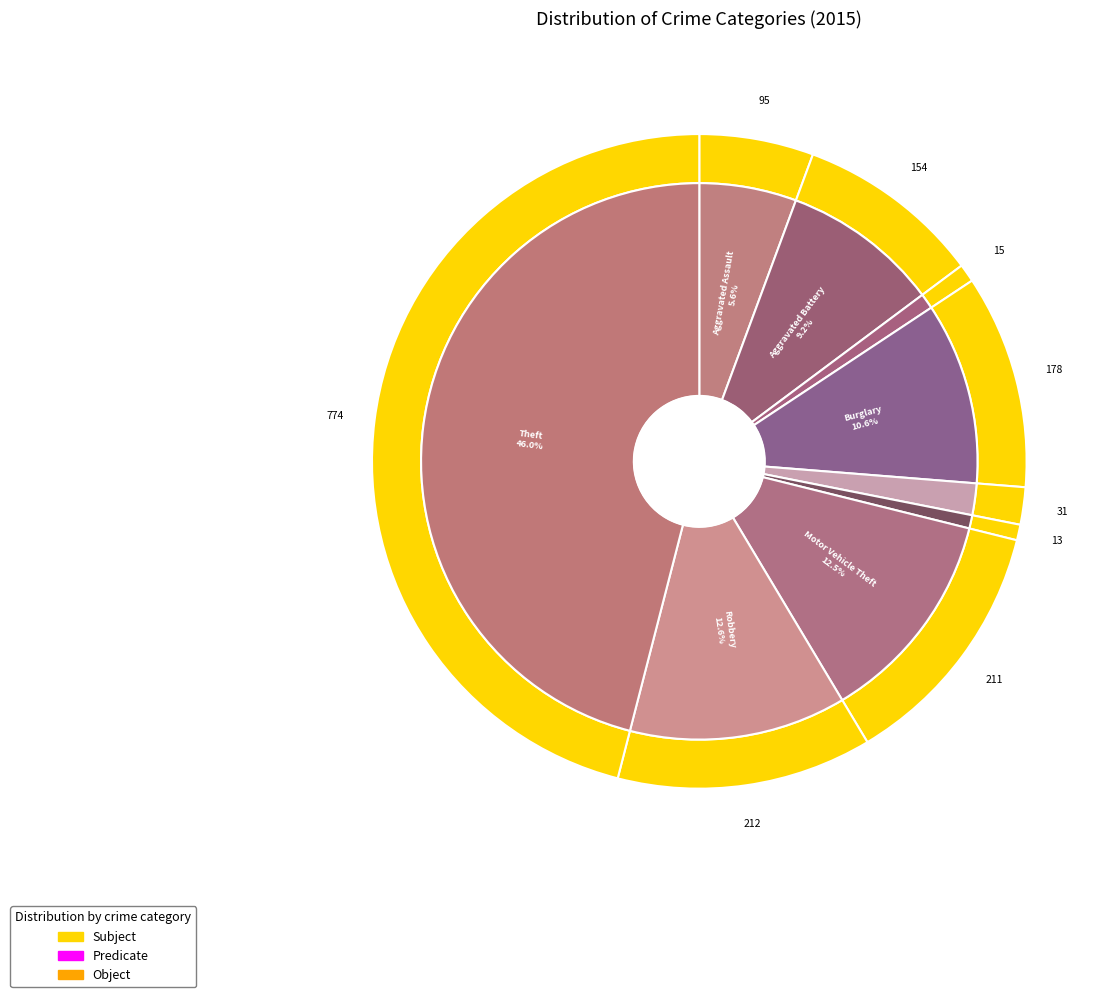

To the nearest percent, what is the difference between the largest and smallest slice percentages?

45%